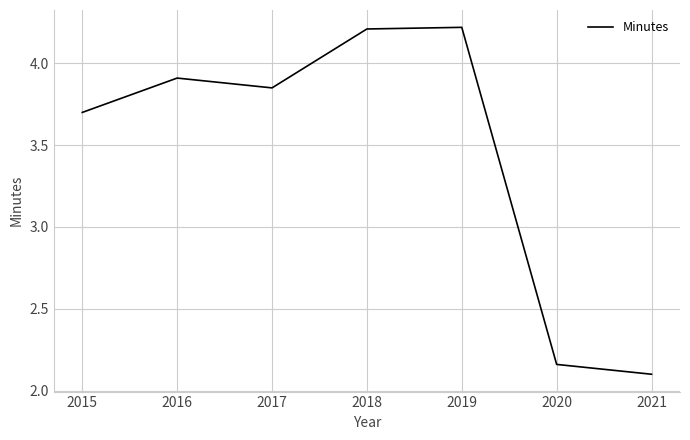

How many interior local valleys (lower than both neighbors) does the data have?

1